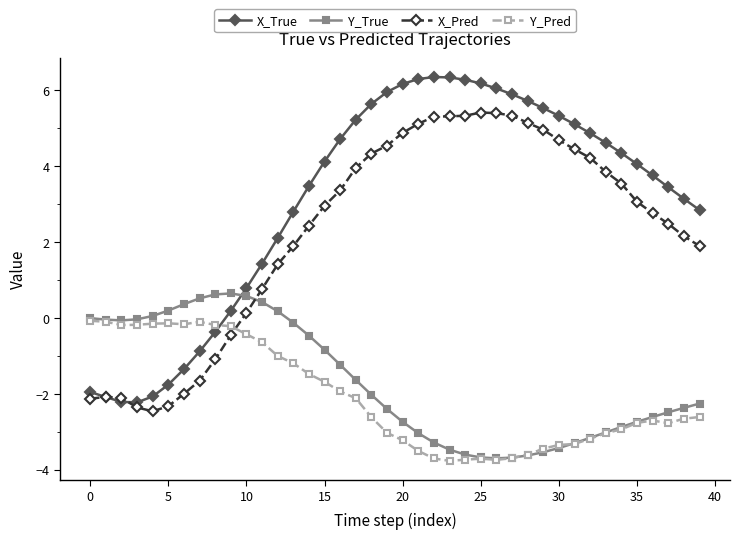

What is the minimum value for Y_True?

-3.7